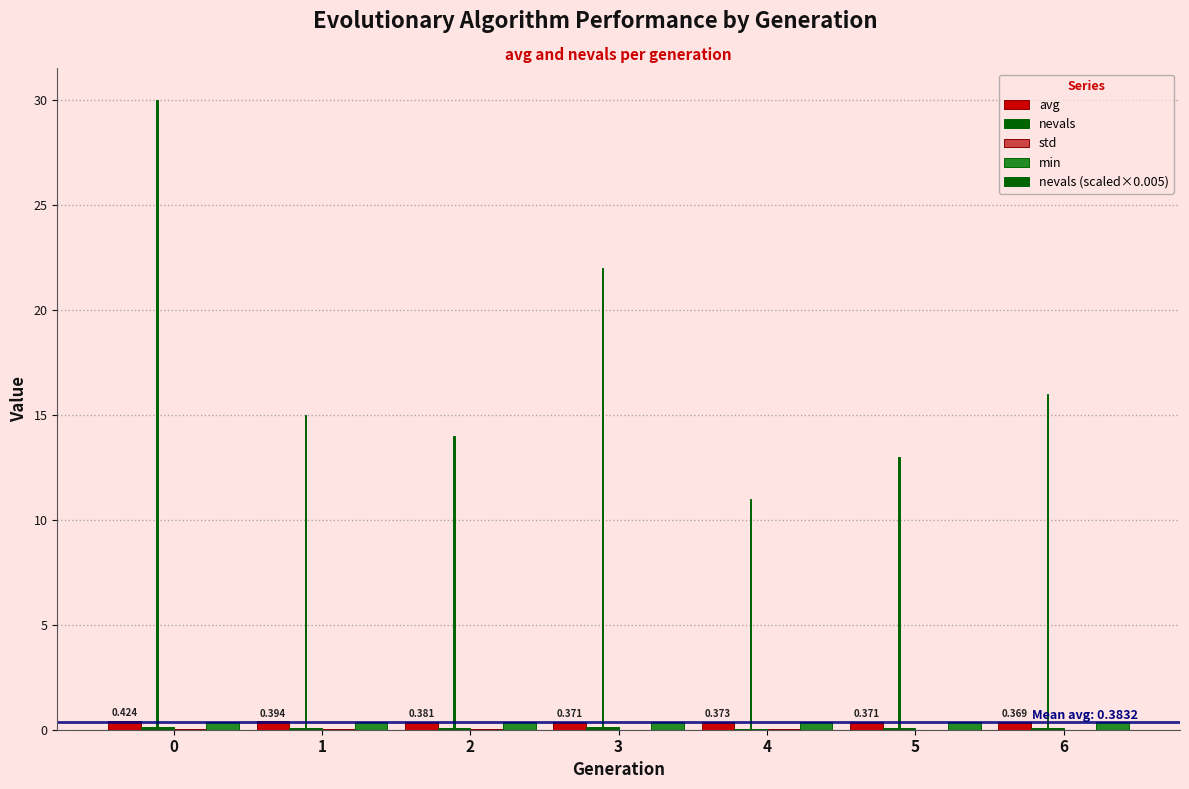

Reading left to right, transcribe all the data shown in this chart.

avg: 0=0.4	1=0.4	2=0.4	3=0.4	4=0.4	5=0.4	6=0.4
nevals: 0=30.0	1=15.0	2=14.0	3=22.0	4=11.0	5=13.0	6=16.0
std: 0=0.0	1=0.0	2=0.0	3=0.0	4=0.0	5=0.0	6=0.0
min: 0=0.4	1=0.4	2=0.4	3=0.4	4=0.4	5=0.4	6=0.4
nevals (scaled×0.005): 0=0.1	1=0.1	2=0.1	3=0.1	4=0.1	5=0.1	6=0.1